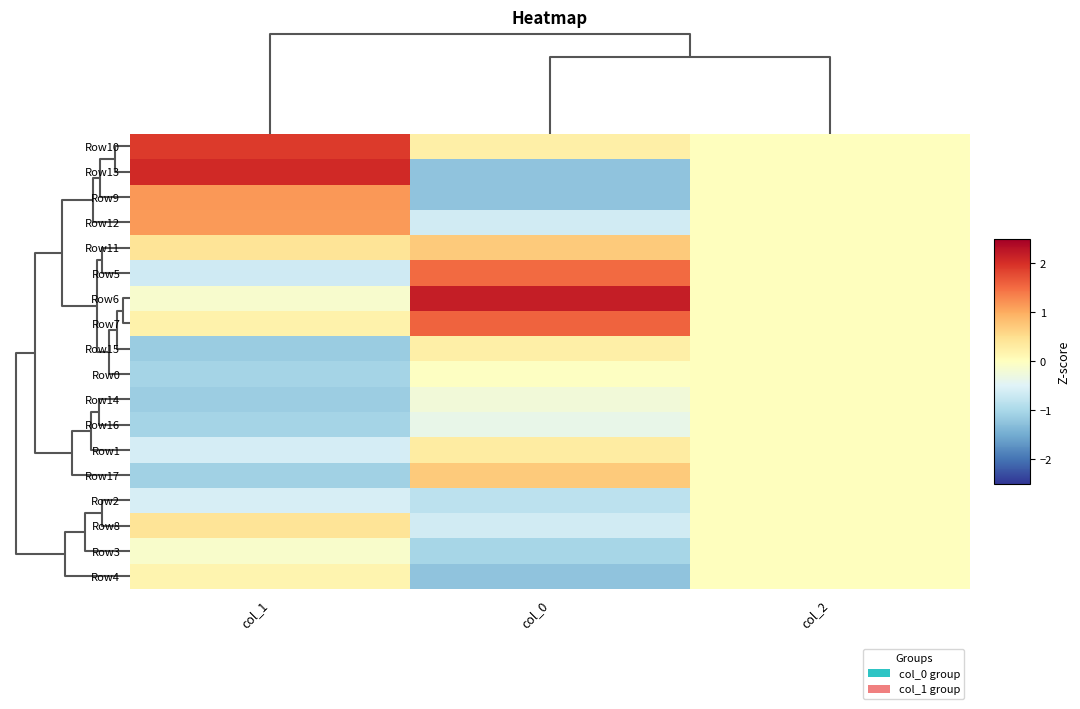

What is the smallest value displayed?

-1.2